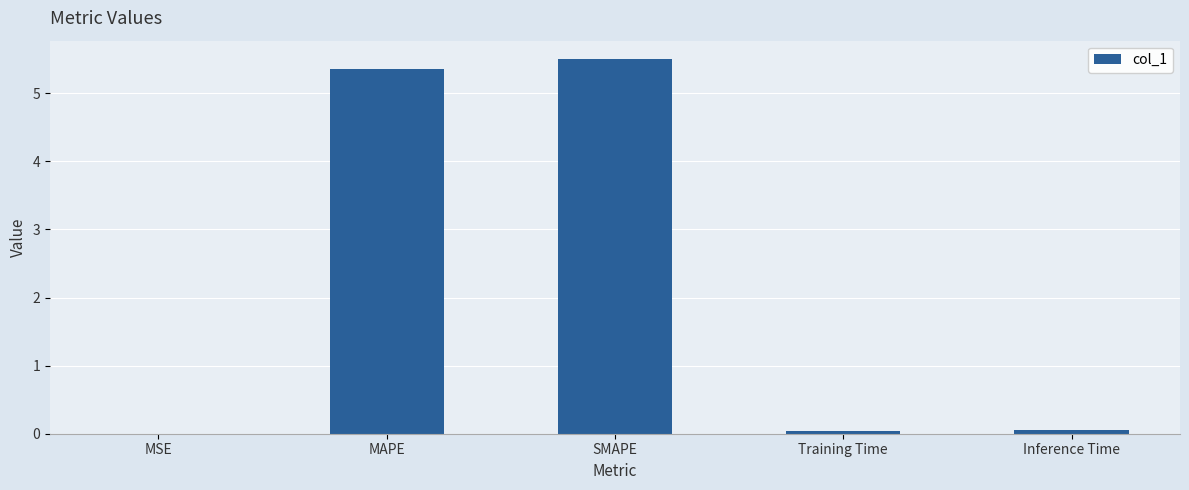

Is it true that the value at MAPE is 5.4?

True